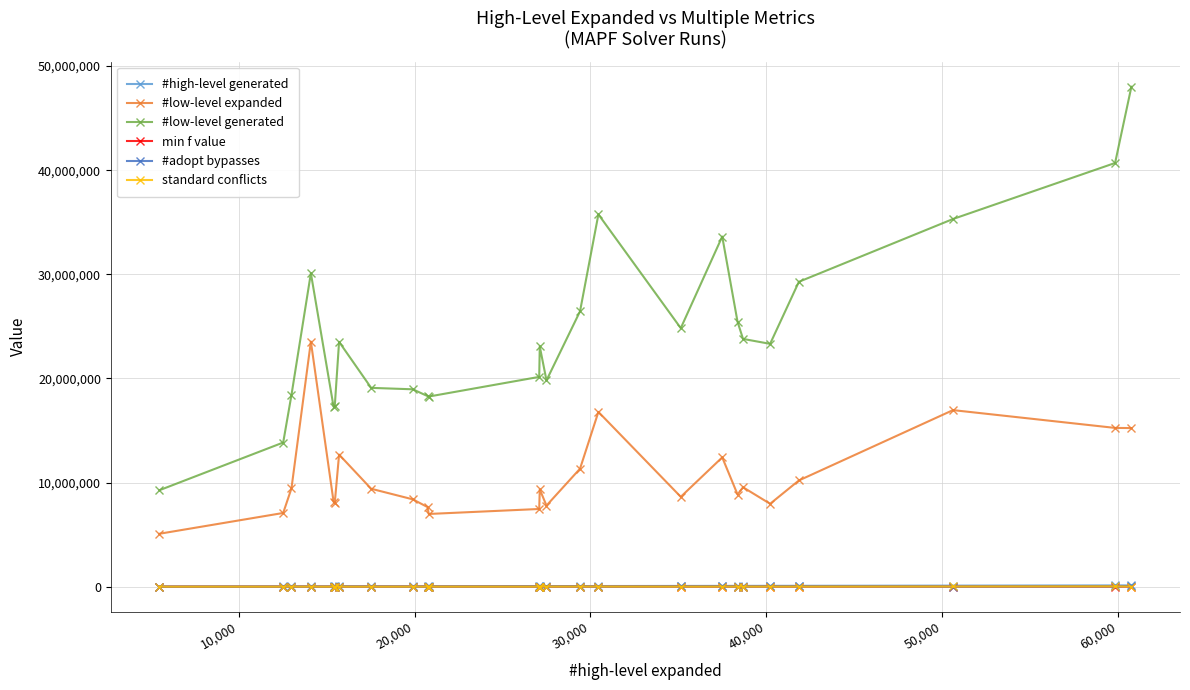

What is the maximum value shown in the chart?

48019371